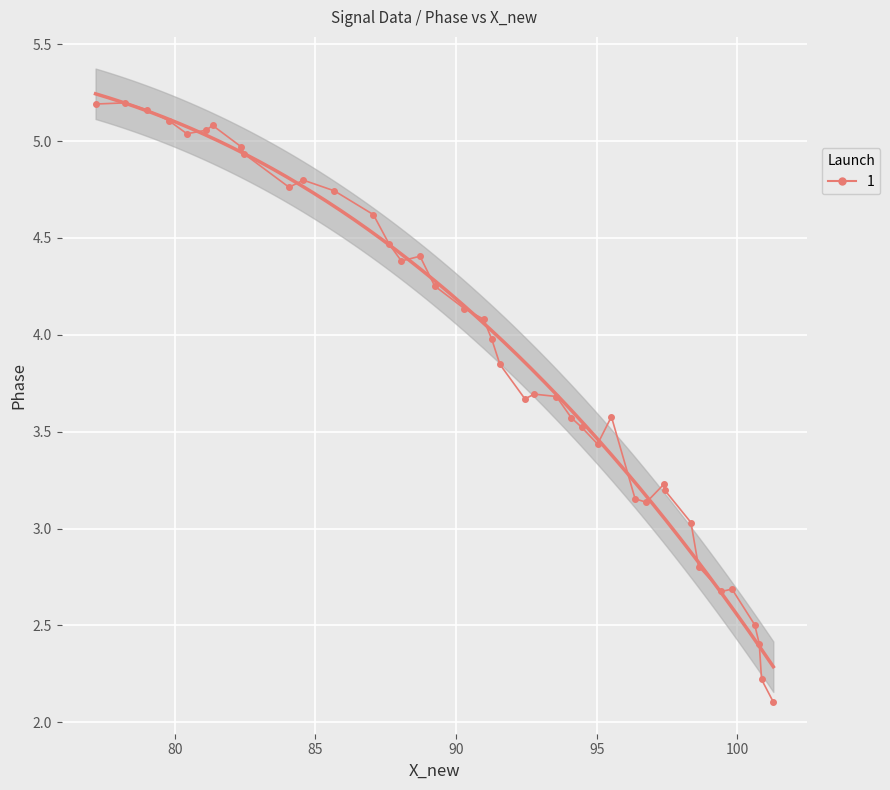

What is the value of the 16th point from the left?

4.4